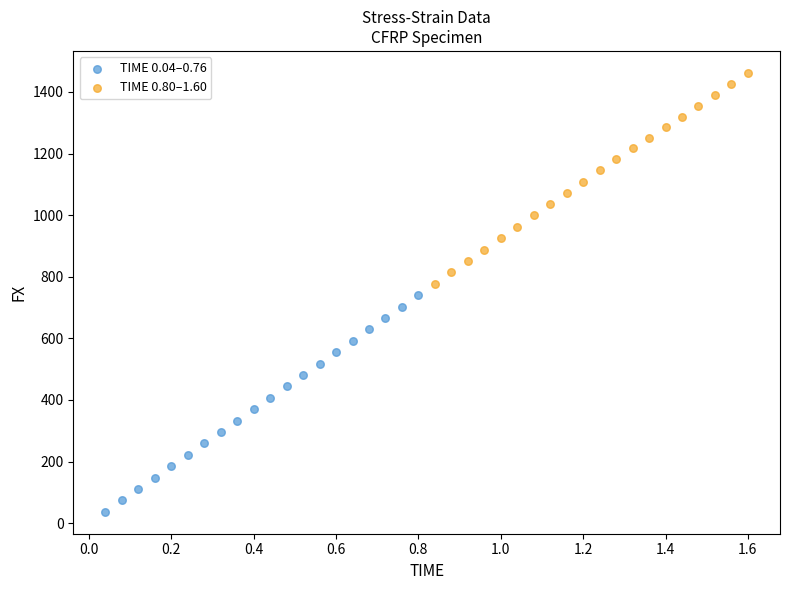

Which series has the largest Y range (max minus min)?

TIME 0.04–0.76